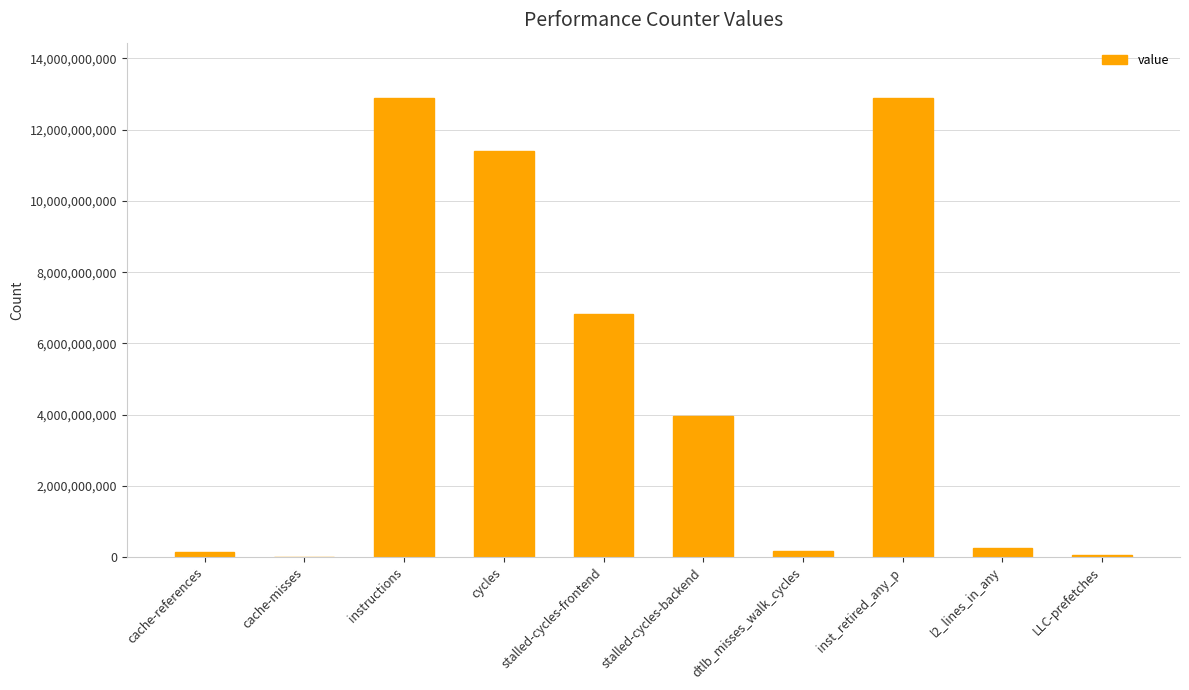

What is the greatest value displayed?

12896505154